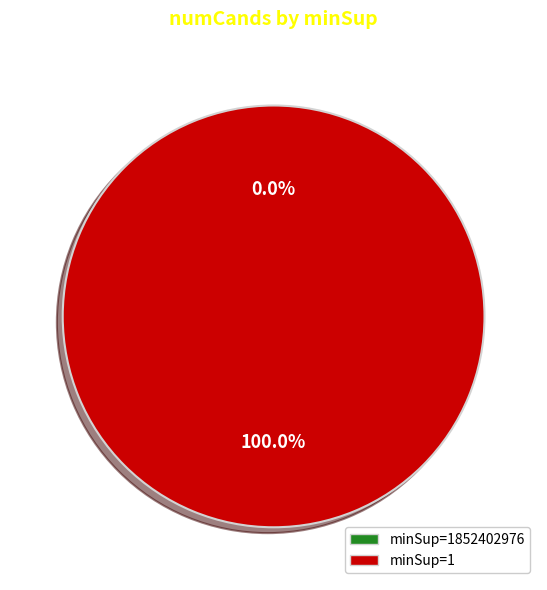

Is it true that 1852402976 is 1% of the pie?

False